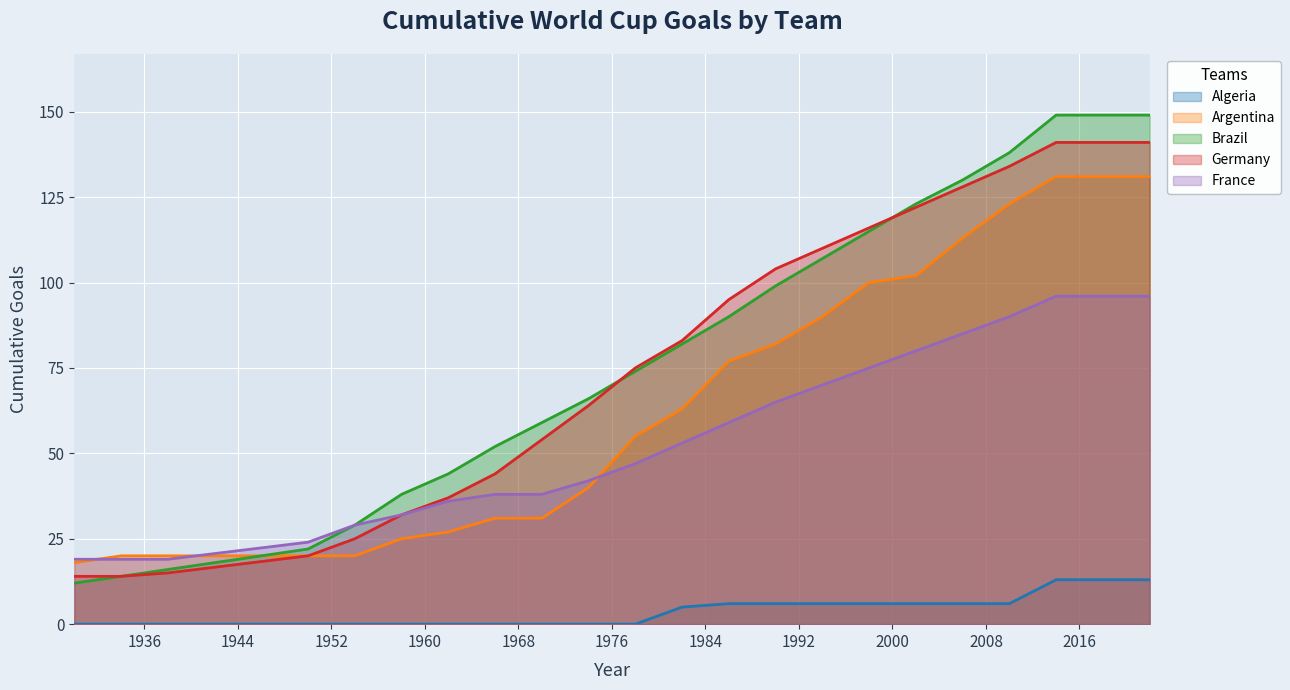

True or false: Algeria and Brazil cross at least once.

False